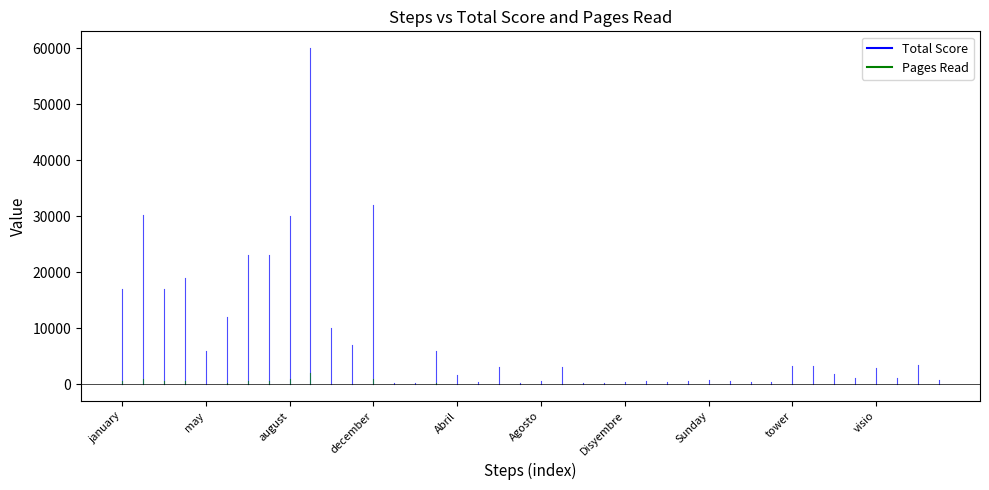

Is the value of Total Score at Tuesday greater than the value of Pages Read at november?

Yes